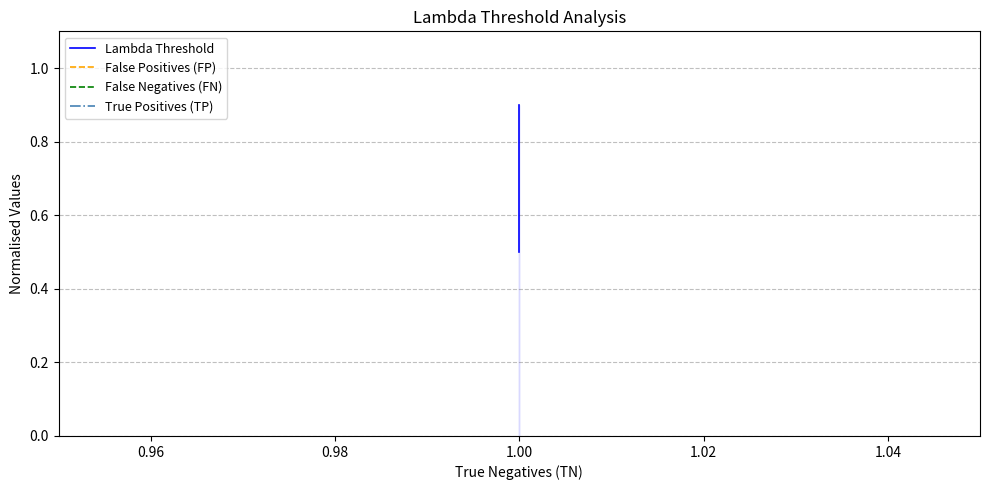

What are all the series names shown in the legend?

Lambda Threshold, False Positives (FP), False Negatives (FN), True Positives (TP)